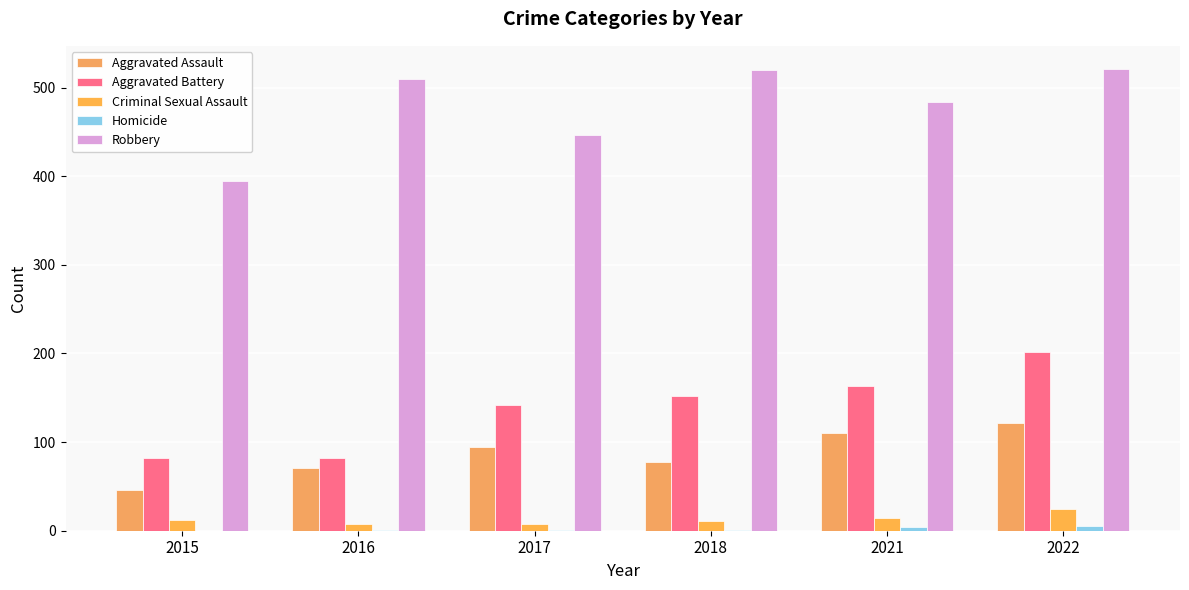

What is the difference between the Robbery values at 2015 and 2021?

89